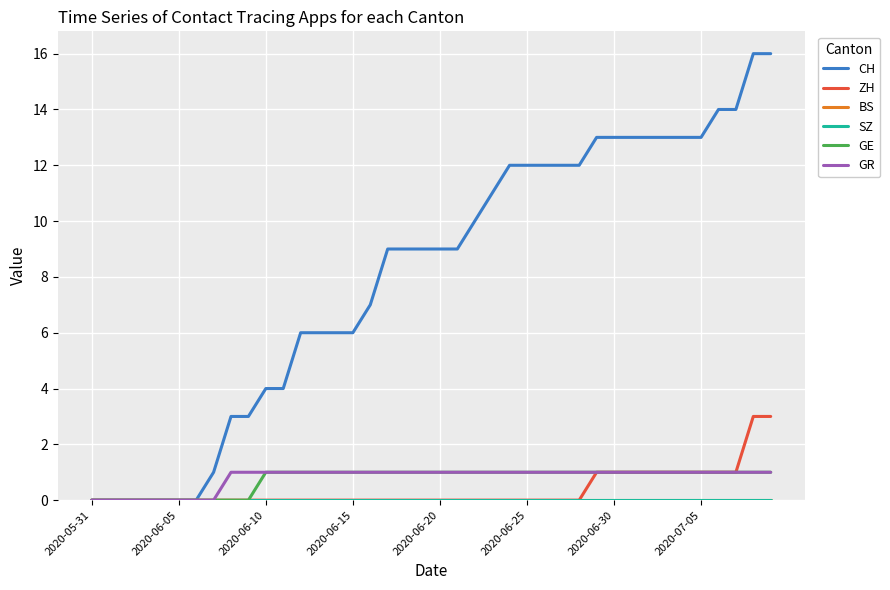

Does the chart display data point markers on the line(s)?

No